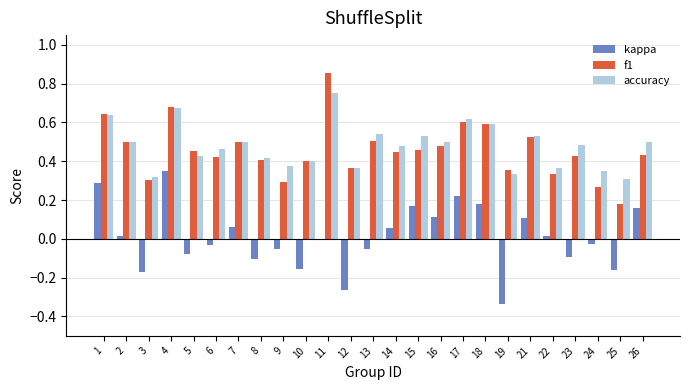

Between 5 and 11, which series saw the biggest shift?

f1